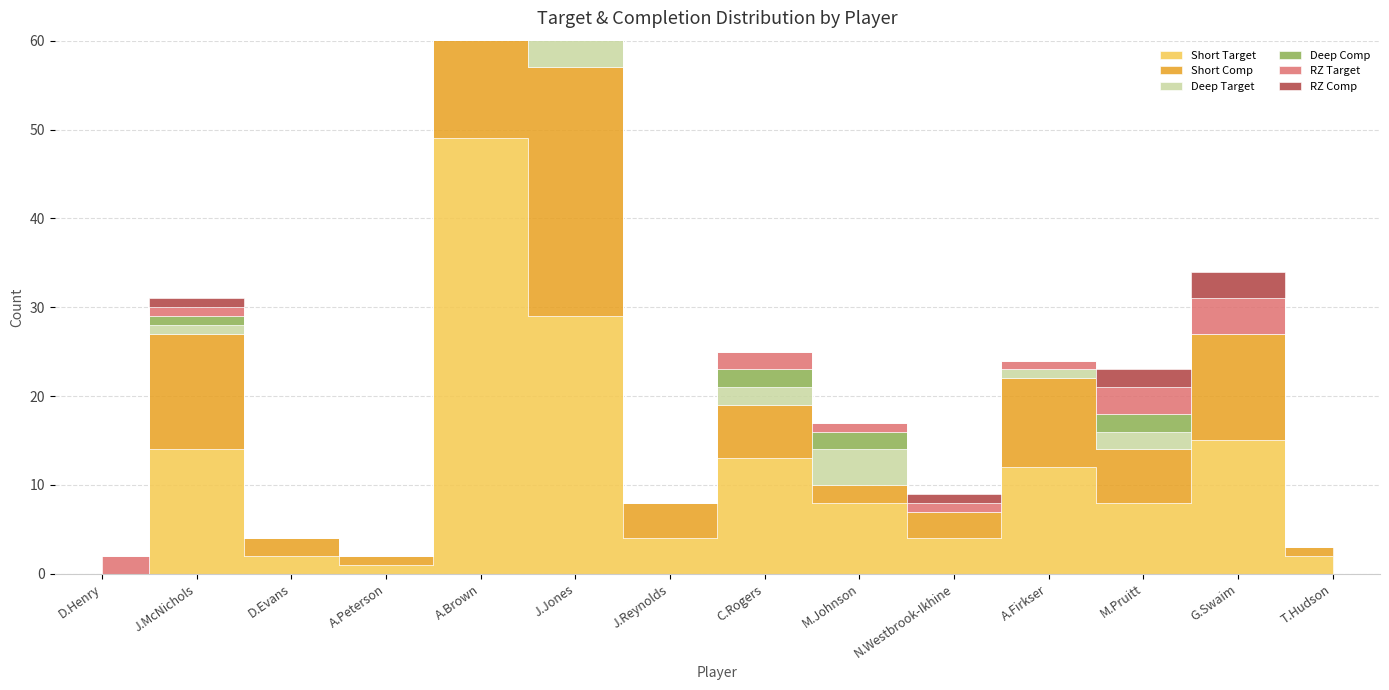

What are all the series names shown in the legend?

Short Target, Short Comp, Deep Target, Deep Comp, RZ Target, RZ Comp